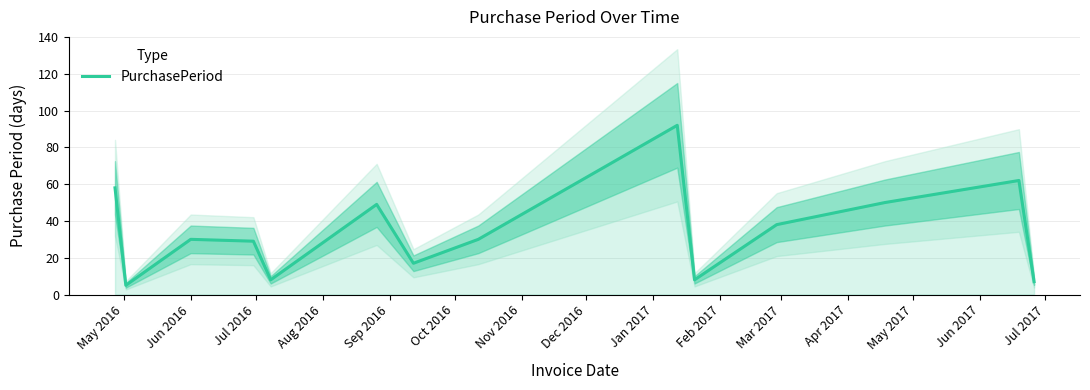

What is the maximum value for PurchasePeriod?

92